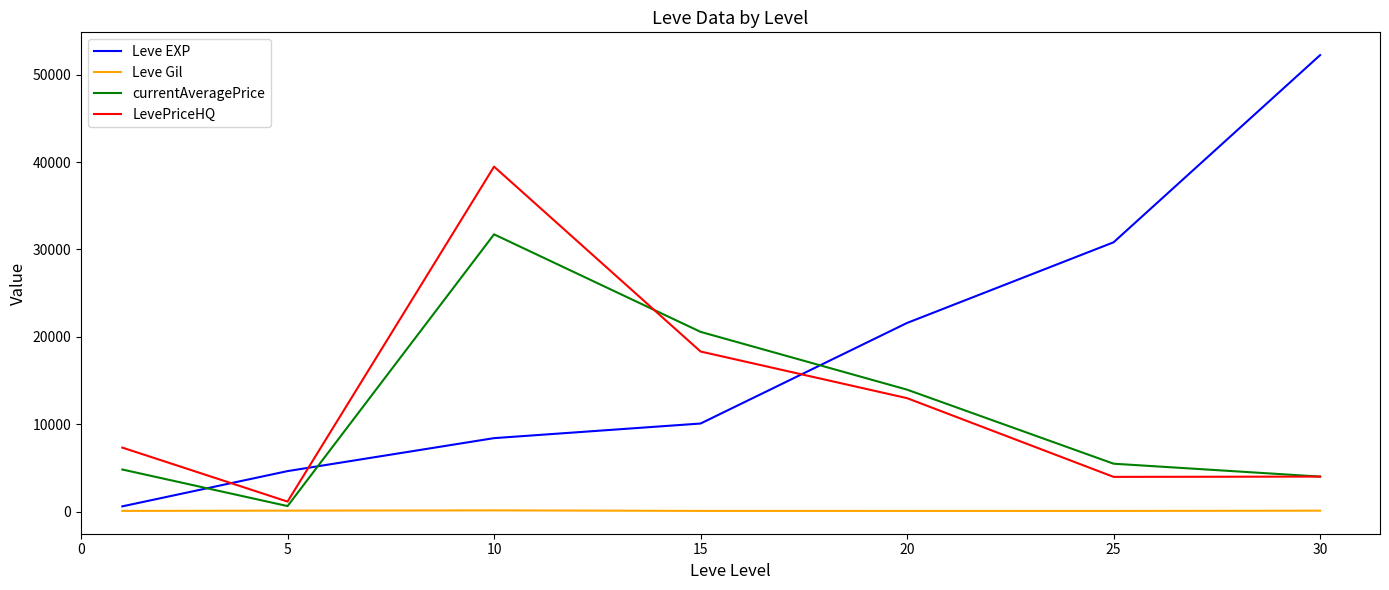

True or false: Leve EXP and LevePriceHQ intersect in this chart.

True